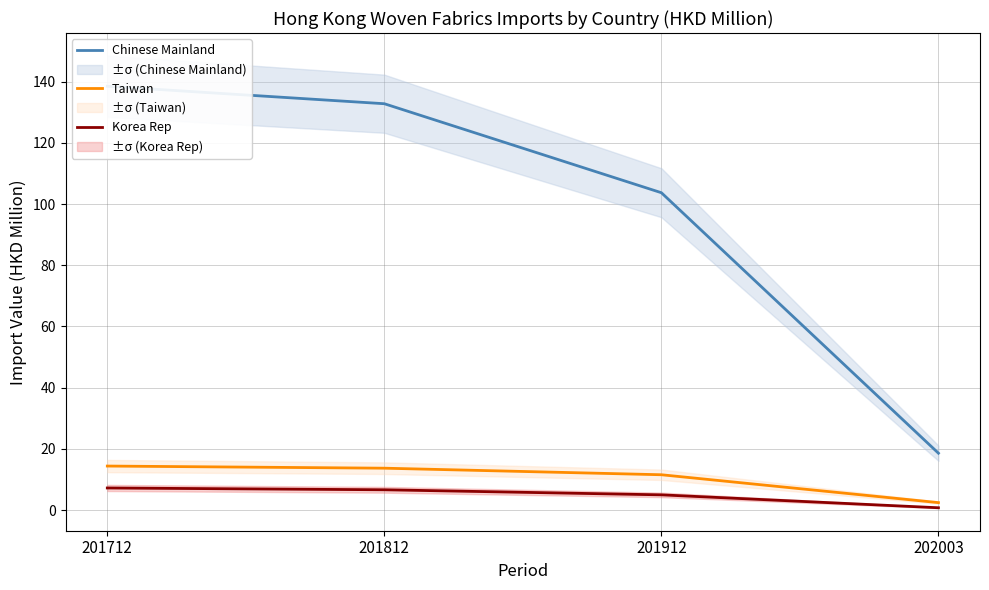

What is the value of the Taiwan point at the 2nd from the left?

13.7